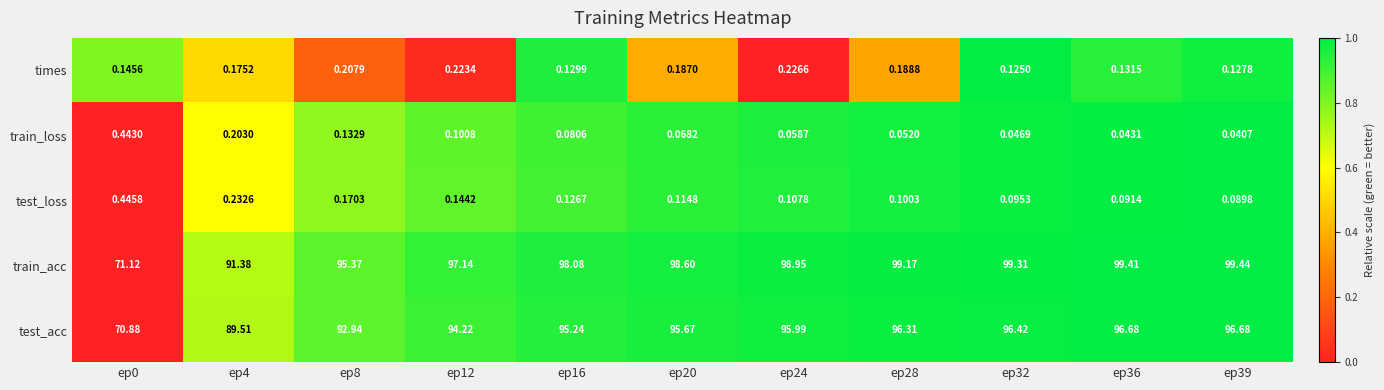

Rank the series at ep39 from lowest to highest value.

train_loss, test_loss, times, test_acc, train_acc